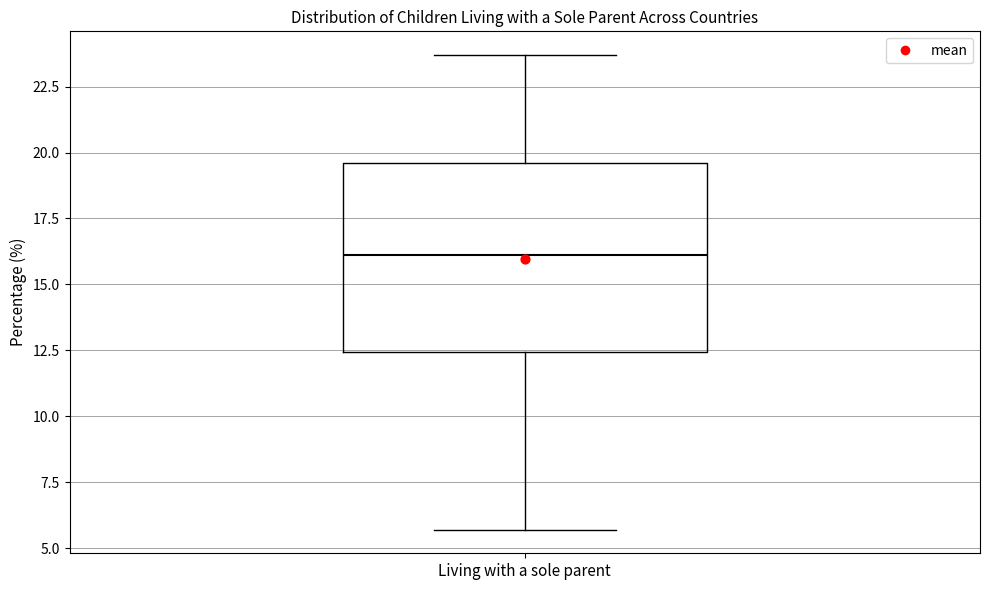

Read this box plot against the y-axis: the position of the median line, the range covered by the box, and the ends of both whiskers. The values are not printed on the chart, so give them approximately, as read against the axis.

median 16.0, box 12.5 to 19.5, whiskers 5.5 to 23.5